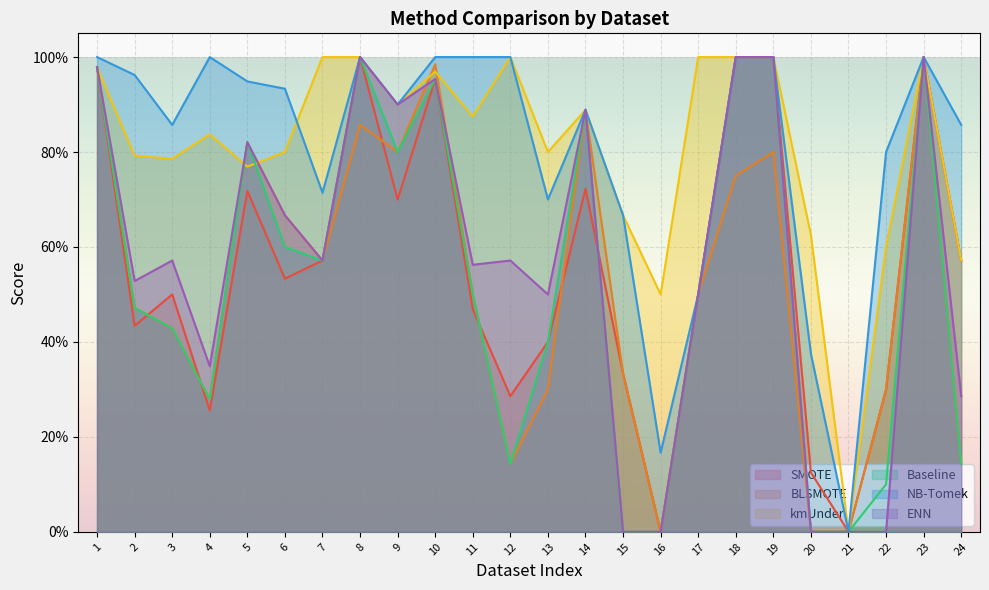

At which category does SMOTE reach its first local peak?

3